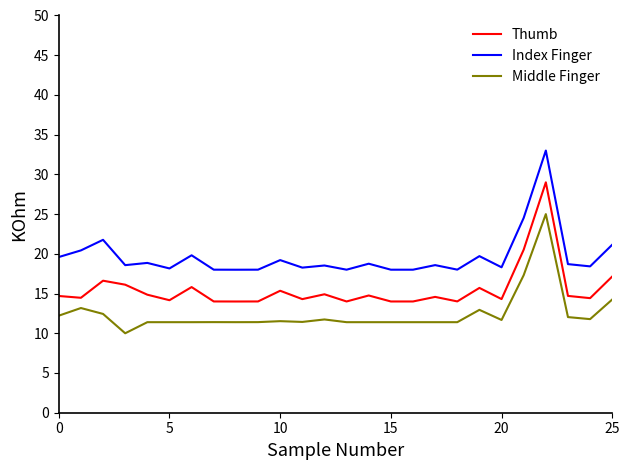

True or false: Index Finger and Middle Finger cross at least once.

False